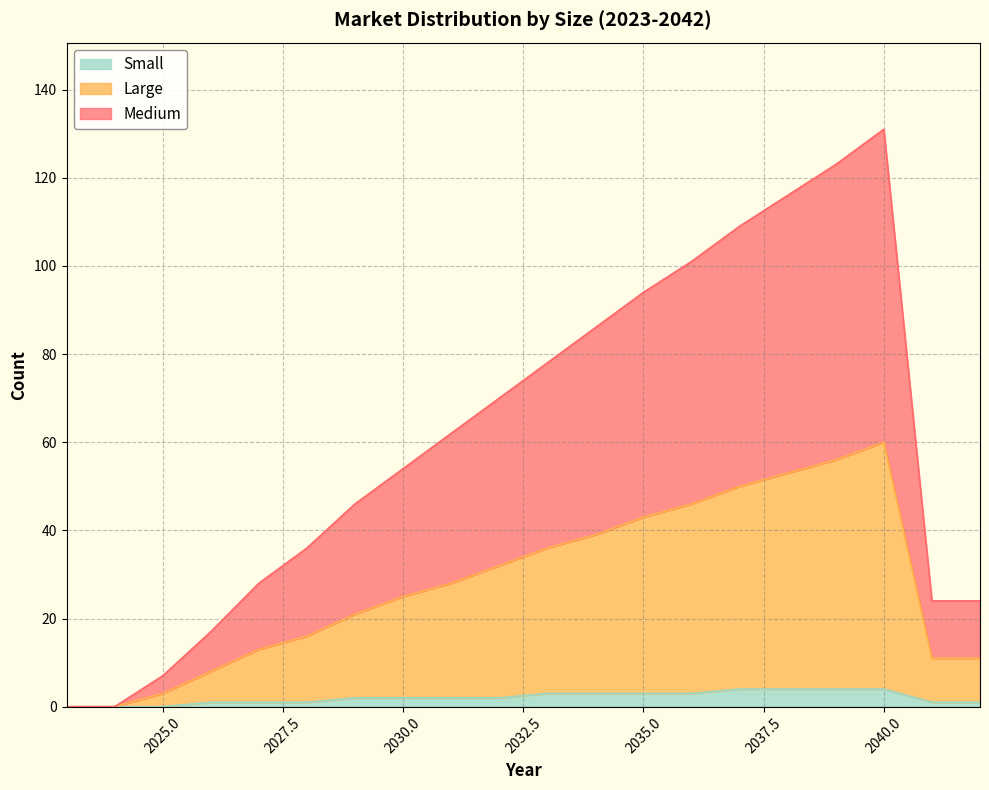

Which series has the largest total across all categories?

Medium